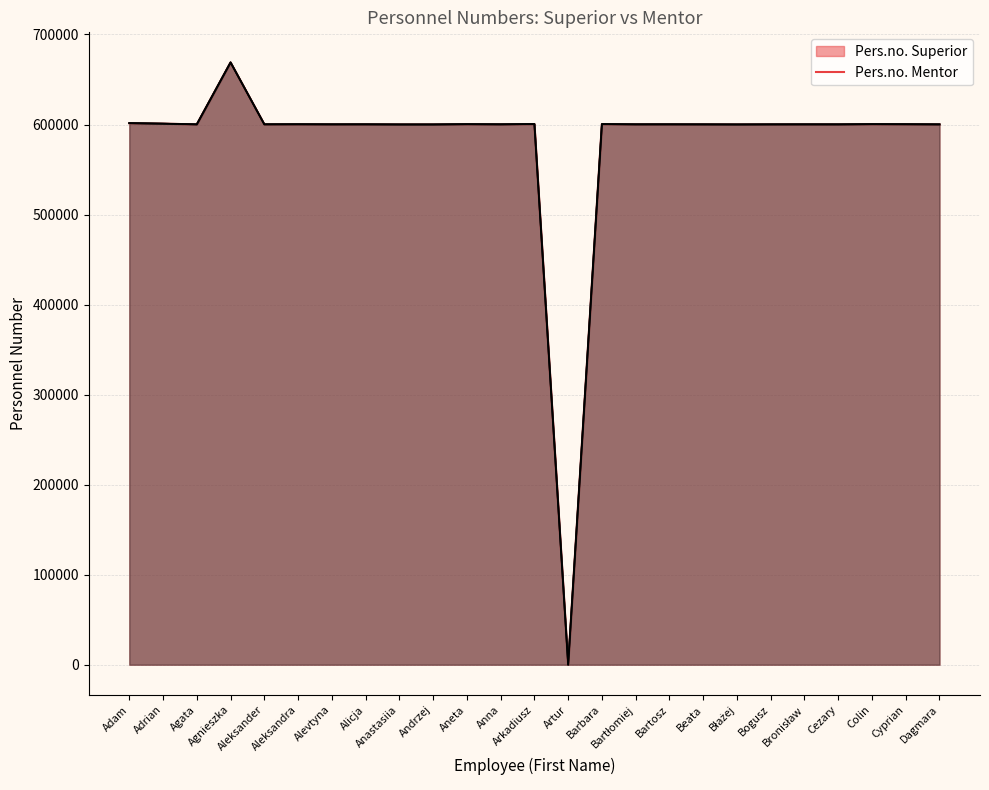

What is the sum of all Pers.no. Superior values?

14475277